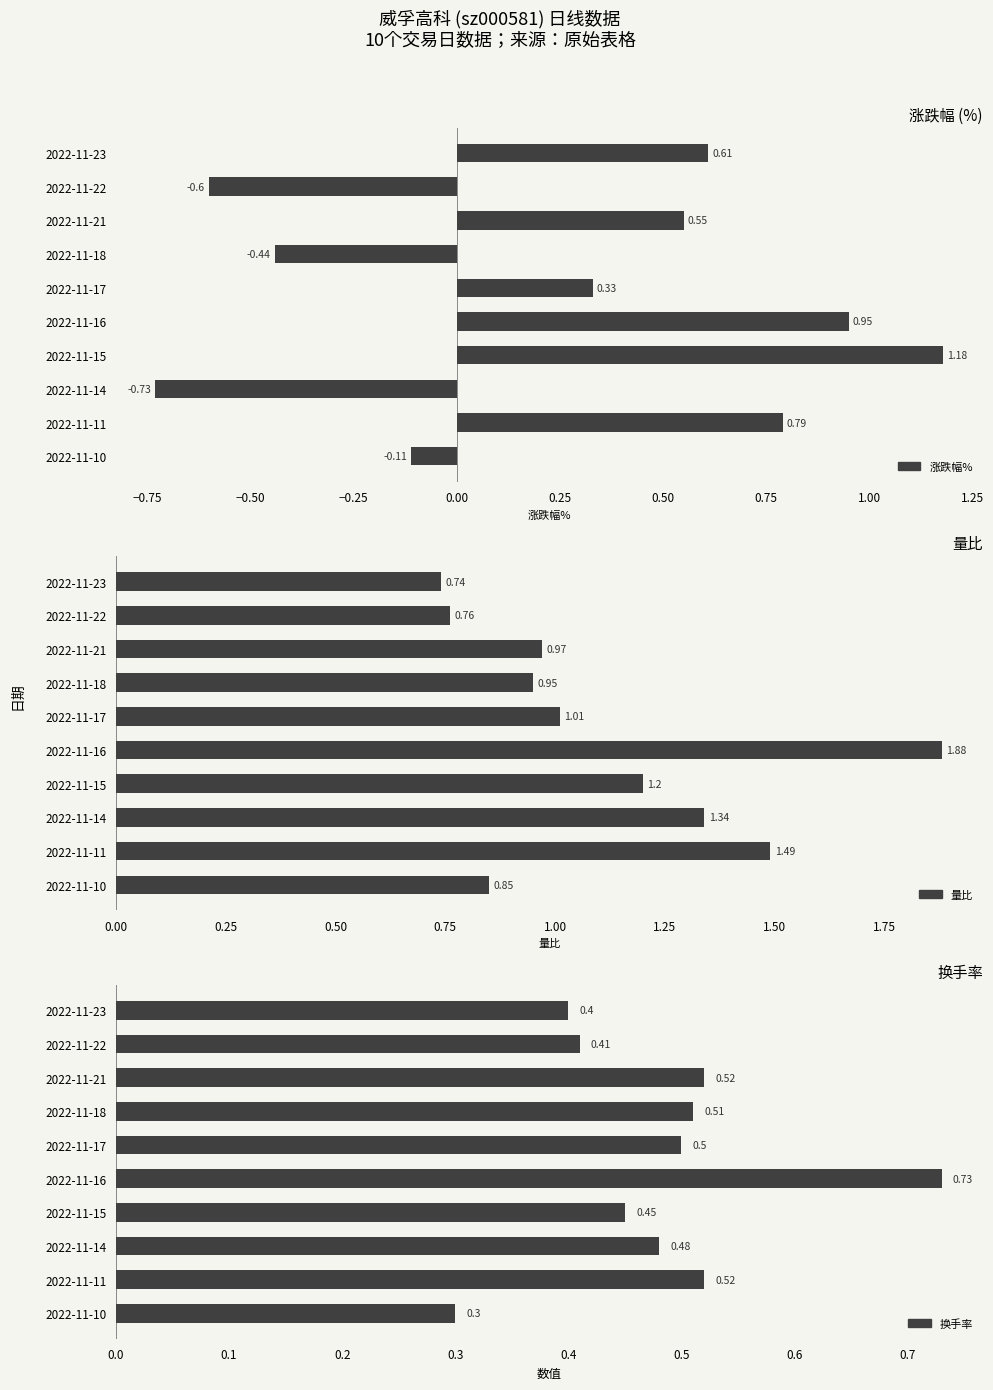

Which series has the largest range (max minus min)?

涨跌幅%